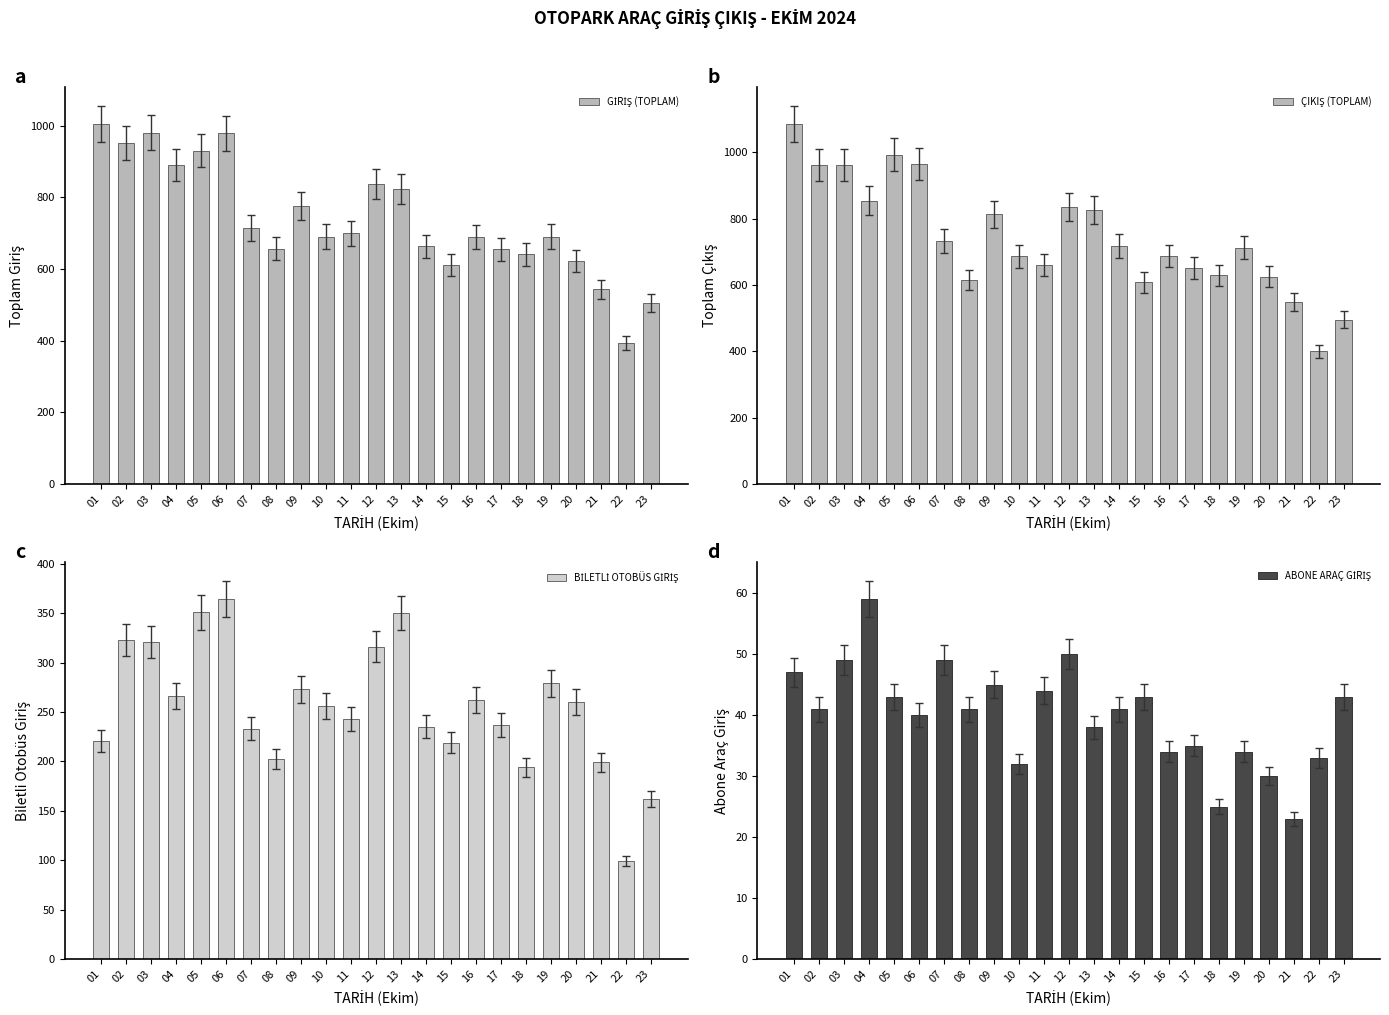

What is the difference between the second highest and minimum values in the GİRİŞ (TOPLAM) series?

587